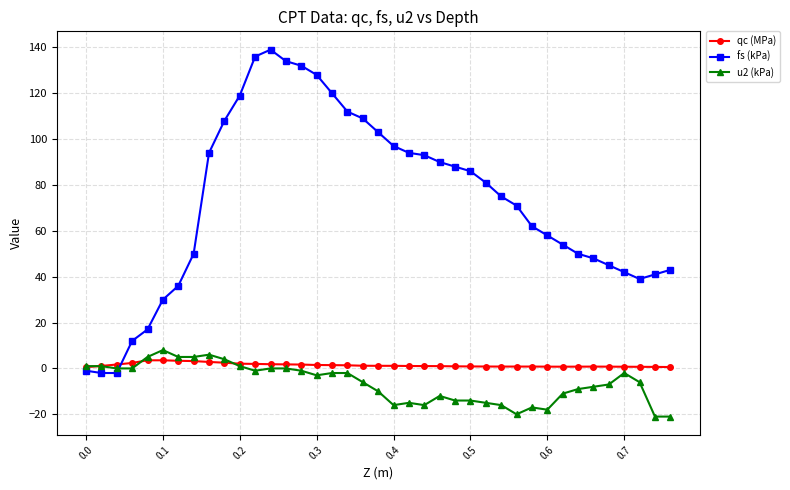

What is the value of the u2 (kPa) point at the 24th from the left?

-12.0